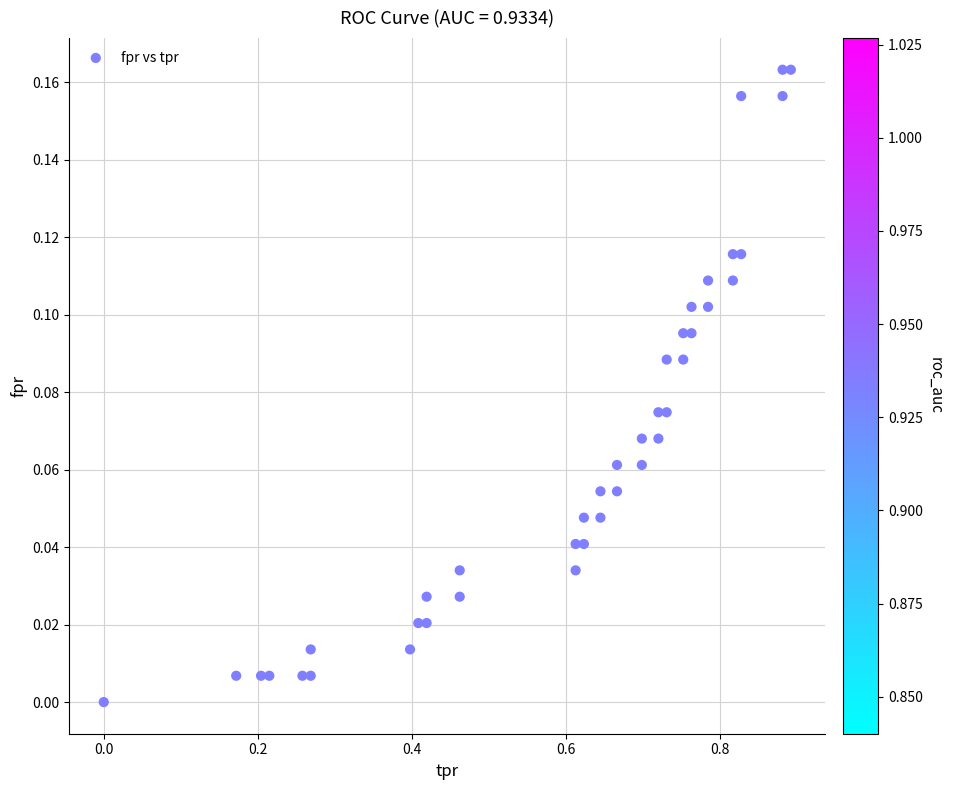

Count the number of points in this scatter plot.

40